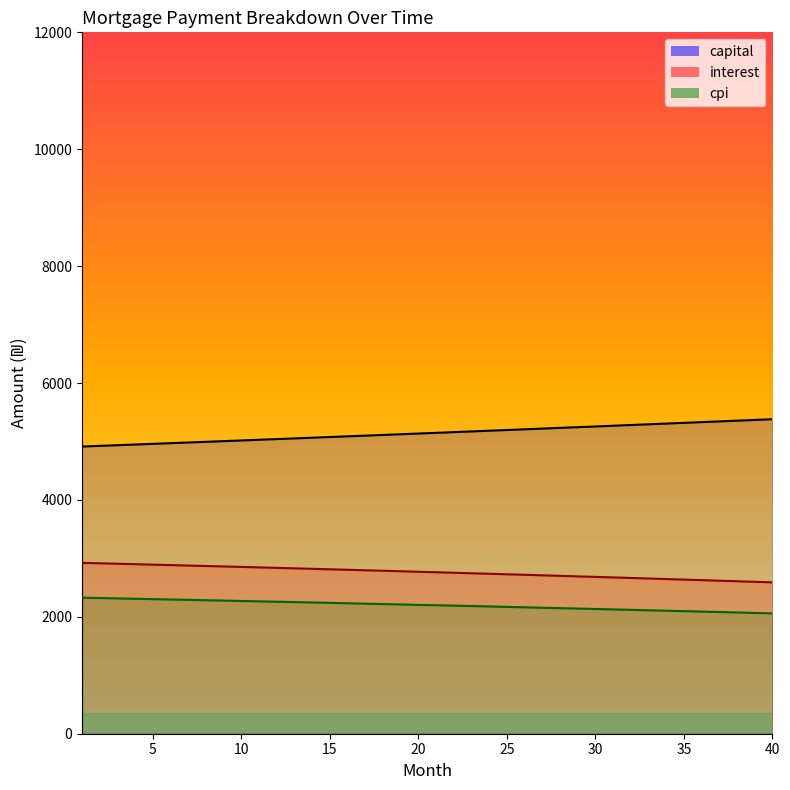

True or false: cpi_line and capital_line intersect in this chart.

False